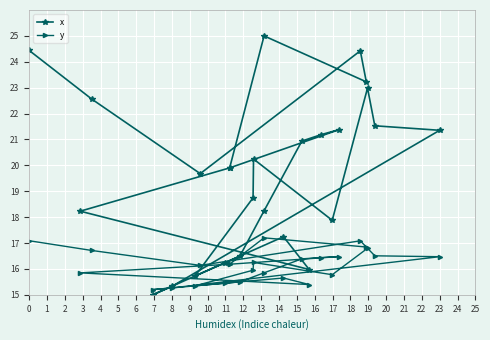

Count the number of categories in the chart.

26